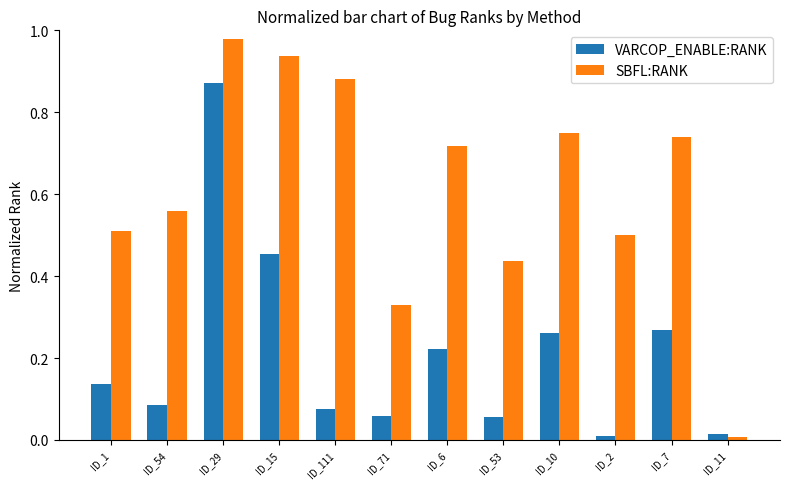

At which label does SBFL:RANK reach its peak?

ID_29